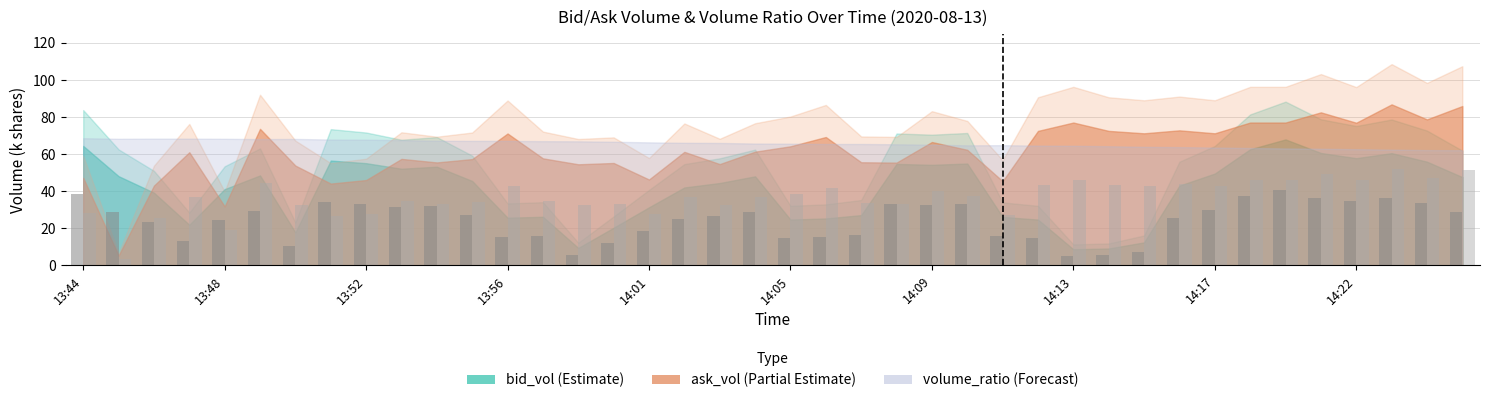

How many bars are there in each group?

2